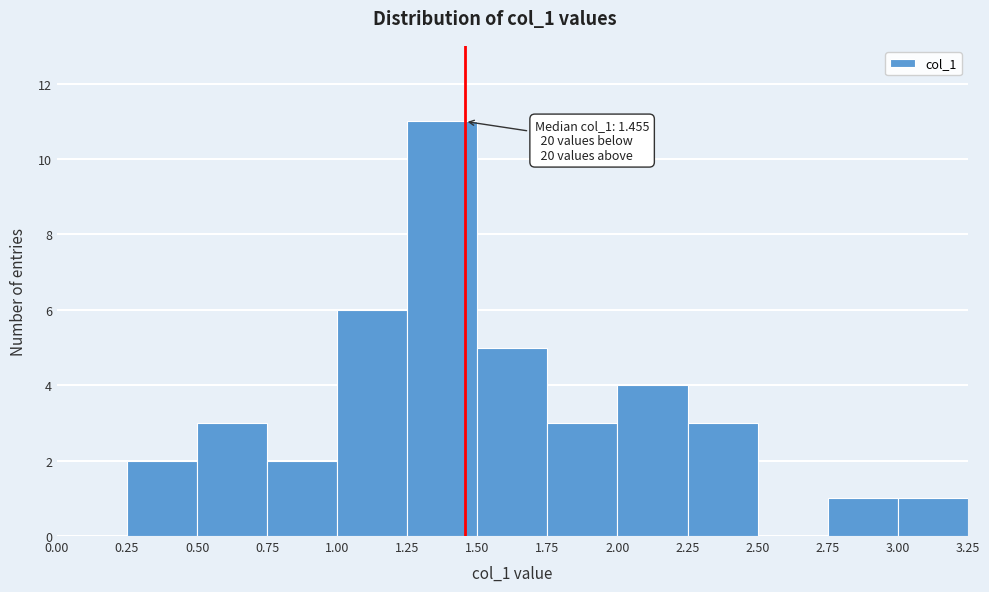

Which range on the x-axis has the tallest bar?

1.25 to 1.50